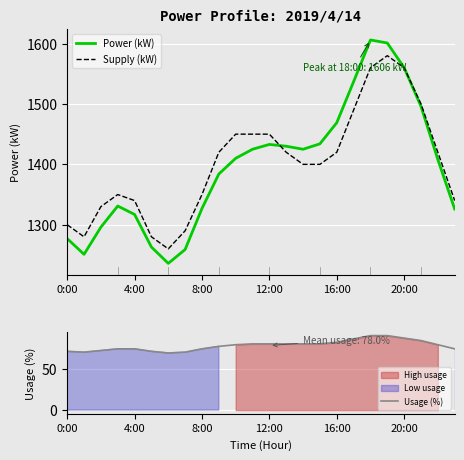

How many interior local valleys does the Usage (%) series have?

2